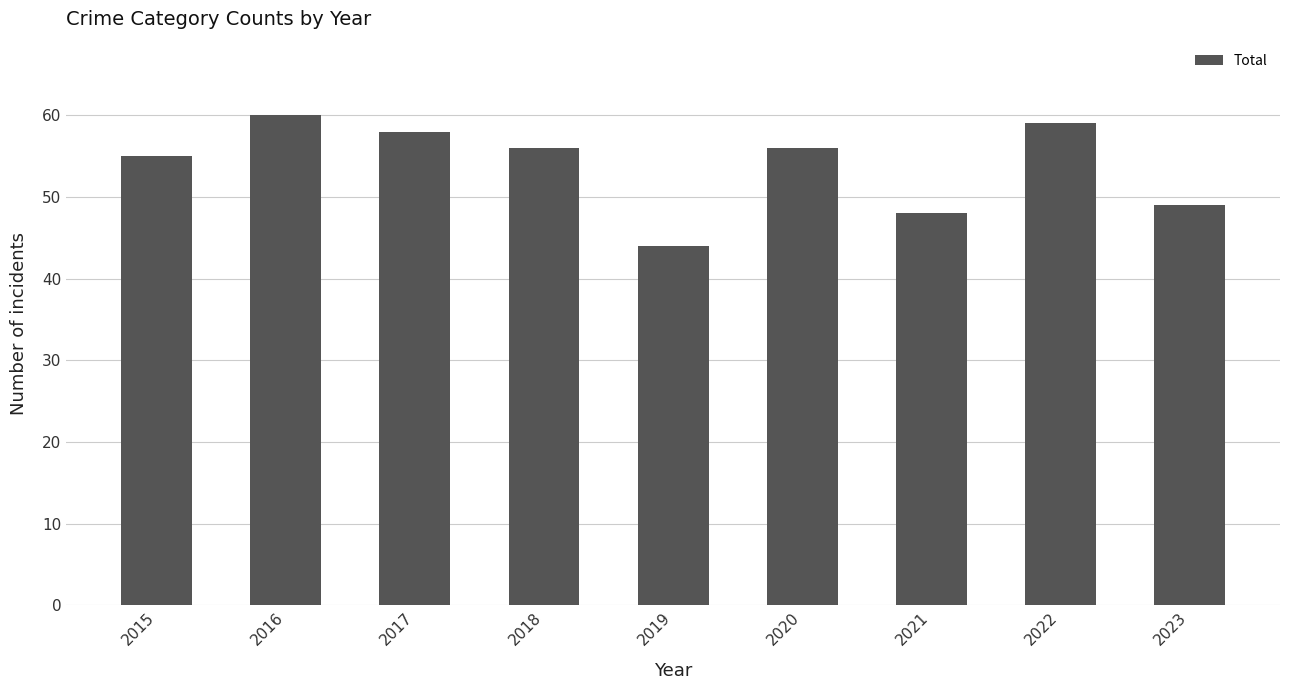

Are the bars grouped side by side (vs. stacked)?

No